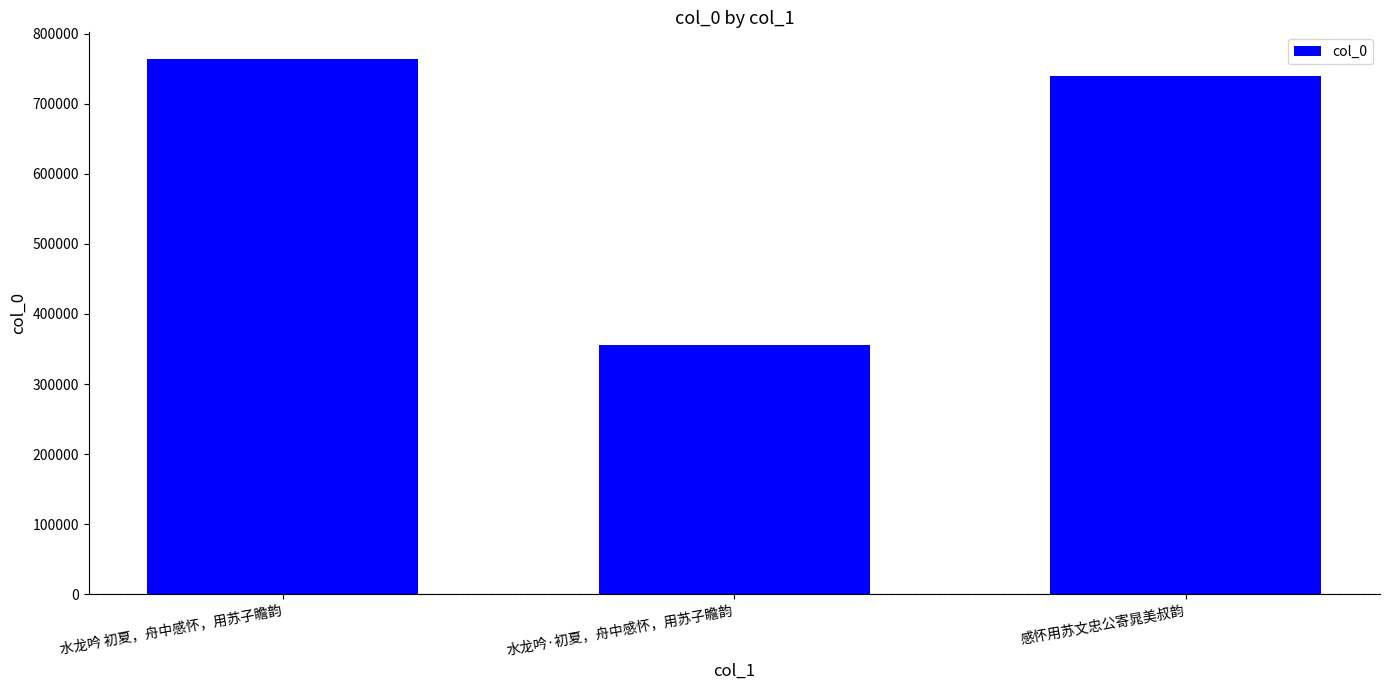

What is the label of the 3rd bar from the left?

感怀用苏文忠公寄晁美叔韵